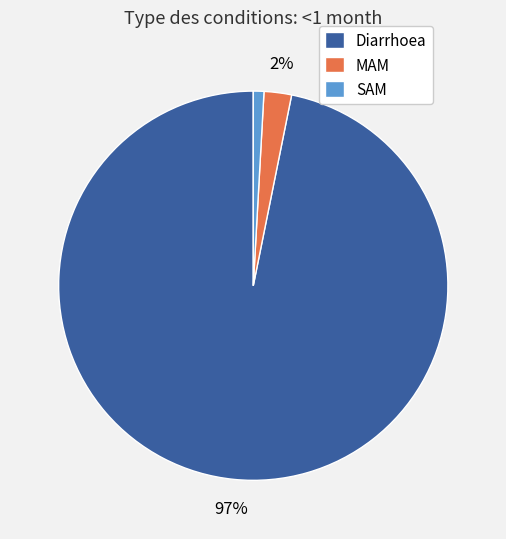

Which slice is the largest?

Diarrhoea